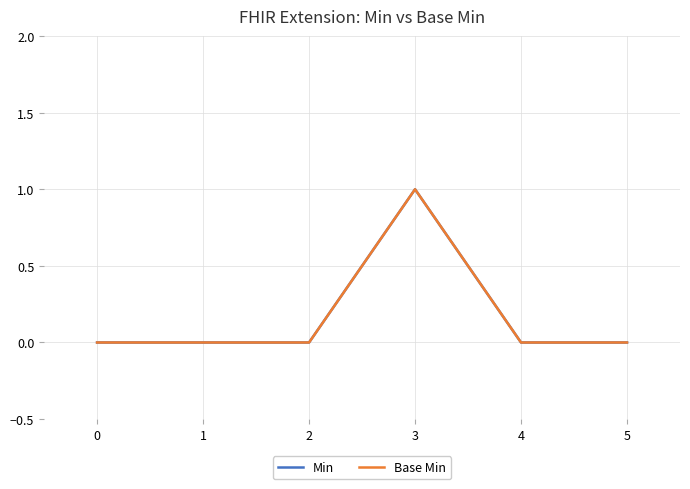

Which series has the largest range (max minus min)?

Min